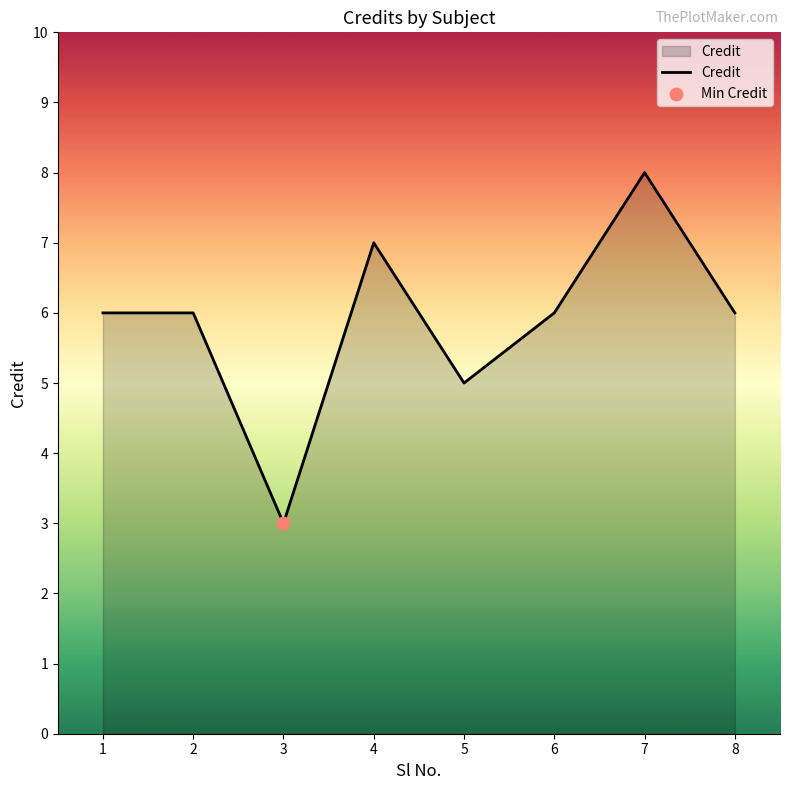

What is the change in value from 4 to 8?

-1